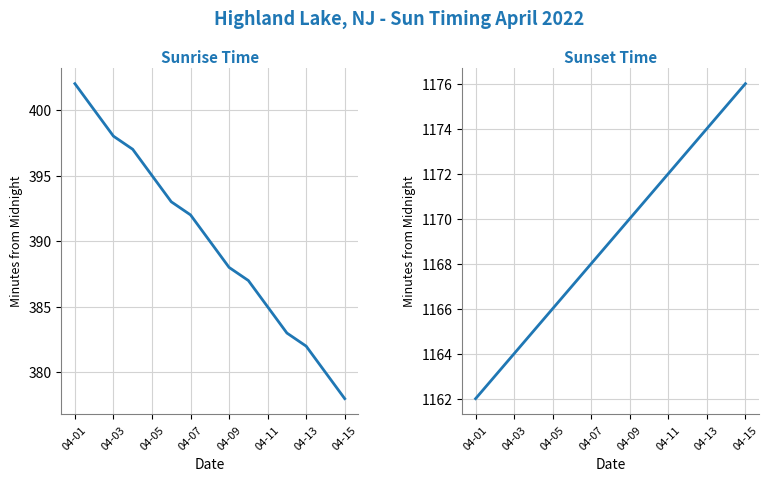

What is the value of the Sunrise point at the 7th from the left?

392